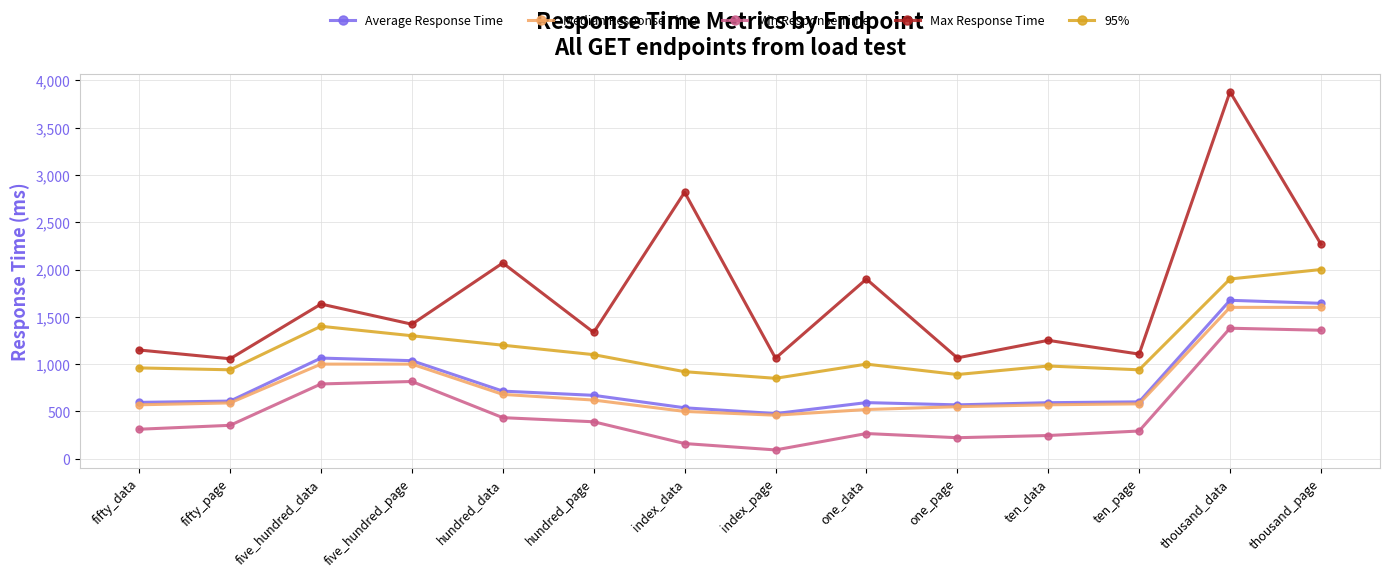

What is the difference between the 95% values at index_page and hundred_page?

250.0